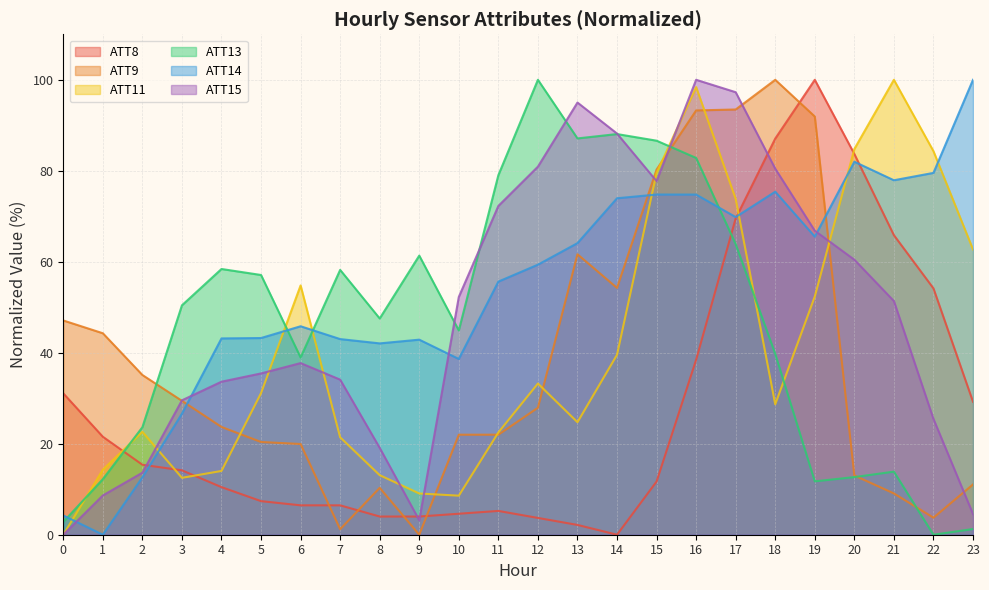

What is the difference between the ATT8 values at 13 and 3?

12.0